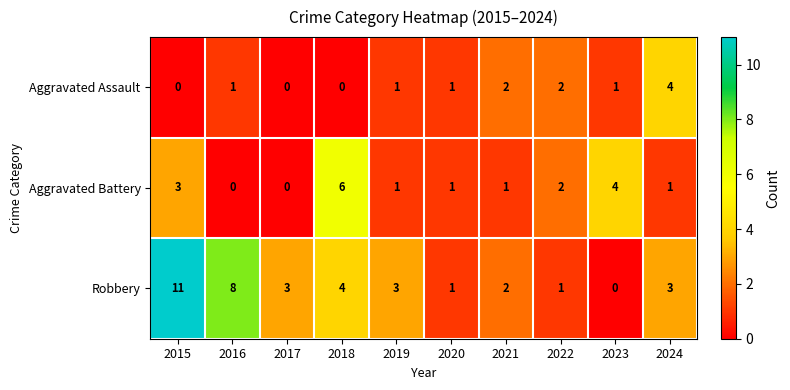

The Aggravated Battery series shows 1 at 2024. True or false?

True